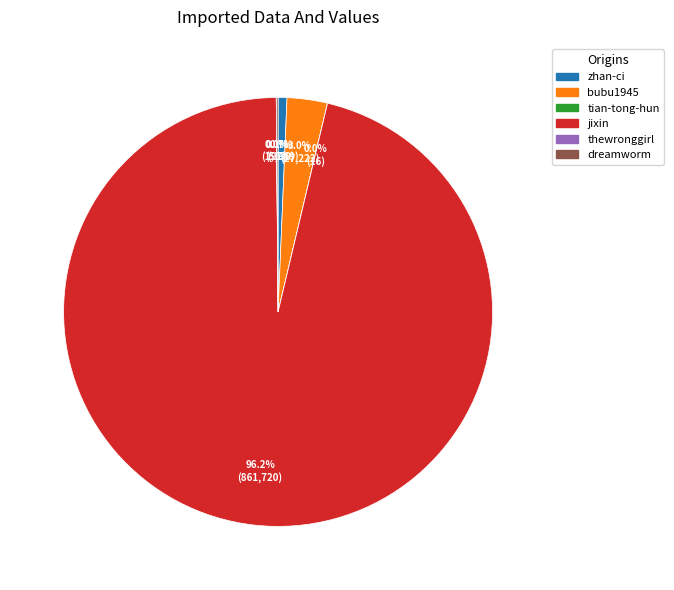

To the nearest percent, what portion does zhan-ci represent?

1%